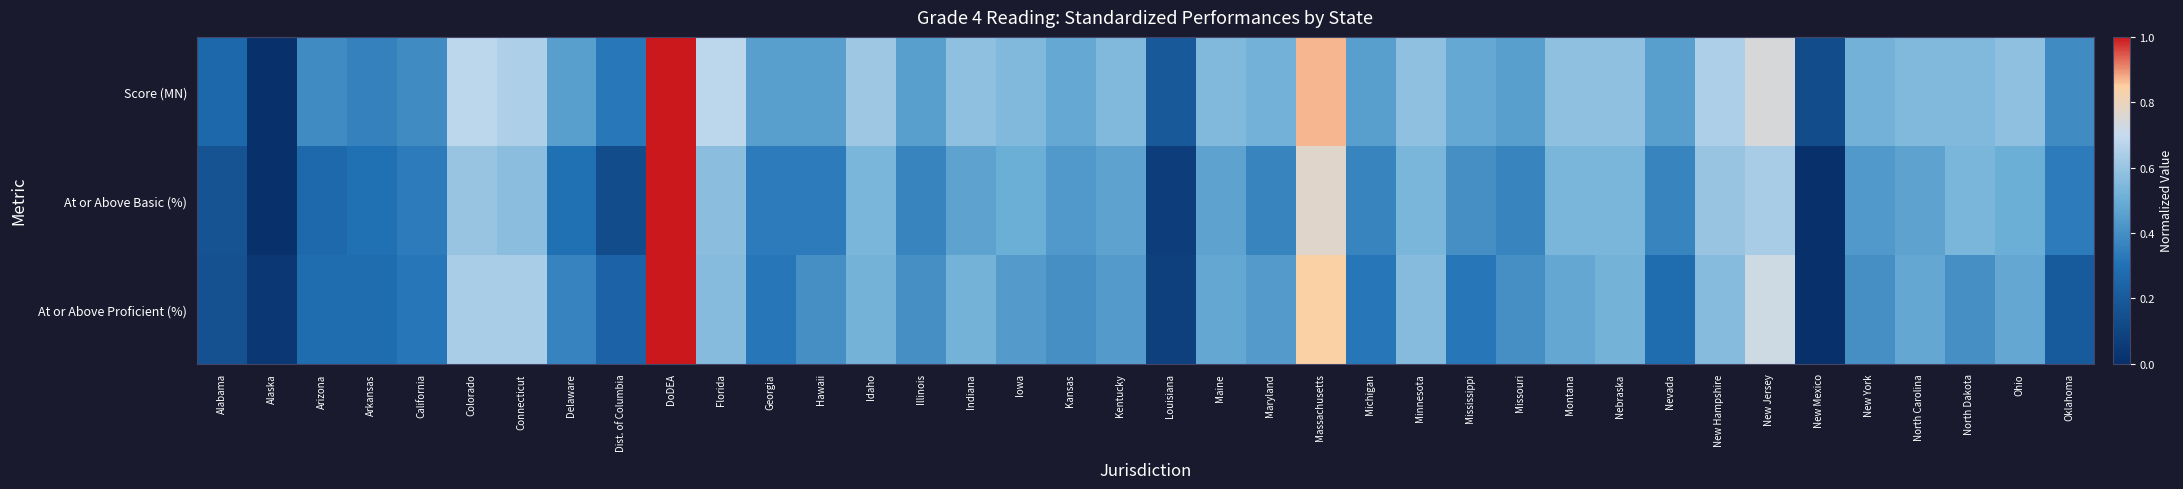

Reading left to right, transcribe all the data shown in this chart.

Score (MN): Alabama=0.3	Alaska=0.0	Arizona=0.4	Arkansas=0.4	California=0.4	Colorado=0.7	Connecticut=0.6	Delaware=0.5	Dist. of Columbia=0.3	DoDEA=1.0	Florida=0.7	Georgia=0.5	Hawaii=0.5	Idaho=0.6	Illinois=0.5	Indiana=0.6	Iowa=0.5	Kansas=0.5	Kentucky=0.5	Louisiana=0.2	Maine=0.5	Maryland=0.5	Massachusetts=0.9	Michigan=0.5	Minnesota=0.6	Mississippi=0.5	Missouri=0.5	Montana=0.6	Nebraska=0.6	Nevada=0.5	New Hampshire=0.6	New Jersey=0.7	New Mexico=0.1	New York=0.5	North Carolina=0.5	North Dakota=0.5	Ohio=0.6	Oklahoma=0.4
At or Above Basic (%): Alabama=0.2	Alaska=0.0	Arizona=0.3	Arkansas=0.3	California=0.3	Colorado=0.6	Connecticut=0.6	Delaware=0.3	Dist. of Columbia=0.1	DoDEA=1.0	Florida=0.6	Georgia=0.3	Hawaii=0.3	Idaho=0.5	Illinois=0.4	Indiana=0.5	Iowa=0.5	Kansas=0.4	Kentucky=0.5	Louisiana=0.1	Maine=0.5	Maryland=0.4	Massachusetts=0.8	Michigan=0.4	Minnesota=0.5	Mississippi=0.4	Missouri=0.4	Montana=0.5	Nebraska=0.5	Nevada=0.4	New Hampshire=0.6	New Jersey=0.6	New Mexico=0.0	New York=0.4	North Carolina=0.5	North Dakota=0.5	Ohio=0.5	Oklahoma=0.3
At or Above Proficient (%): Alabama=0.2	Alaska=0.0	Arizona=0.3	Arkansas=0.3	California=0.3	Colorado=0.6	Connecticut=0.6	Delaware=0.4	Dist. of Columbia=0.2	DoDEA=1.0	Florida=0.6	Georgia=0.3	Hawaii=0.4	Idaho=0.5	Illinois=0.4	Indiana=0.5	Iowa=0.4	Kansas=0.4	Kentucky=0.4	Louisiana=0.1	Maine=0.5	Maryland=0.4	Massachusetts=0.8	Michigan=0.3	Minnesota=0.6	Mississippi=0.3	Missouri=0.4	Montana=0.5	Nebraska=0.5	Nevada=0.3	New Hampshire=0.6	New Jersey=0.7	New Mexico=0.0	New York=0.4	North Carolina=0.5	North Dakota=0.4	Ohio=0.5	Oklahoma=0.2